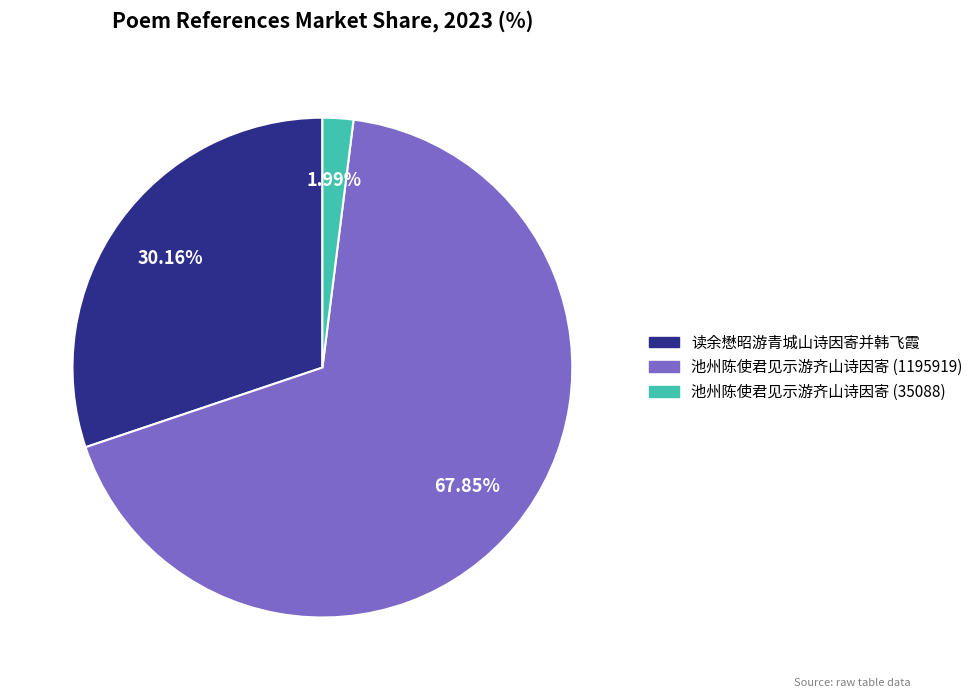

Is there a majority slice in this chart?

Yes